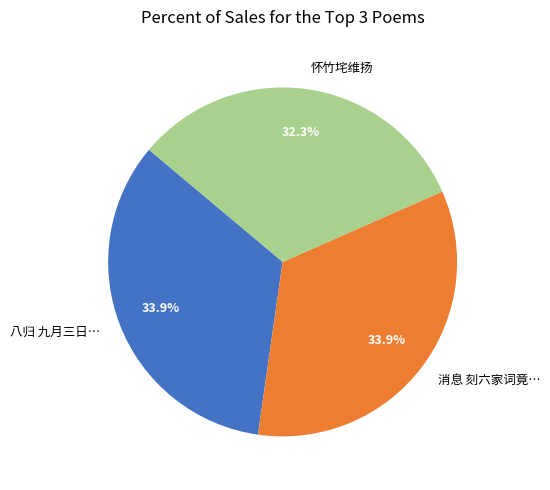

What is the smallest slice in the pie chart?

怀竹垞维扬